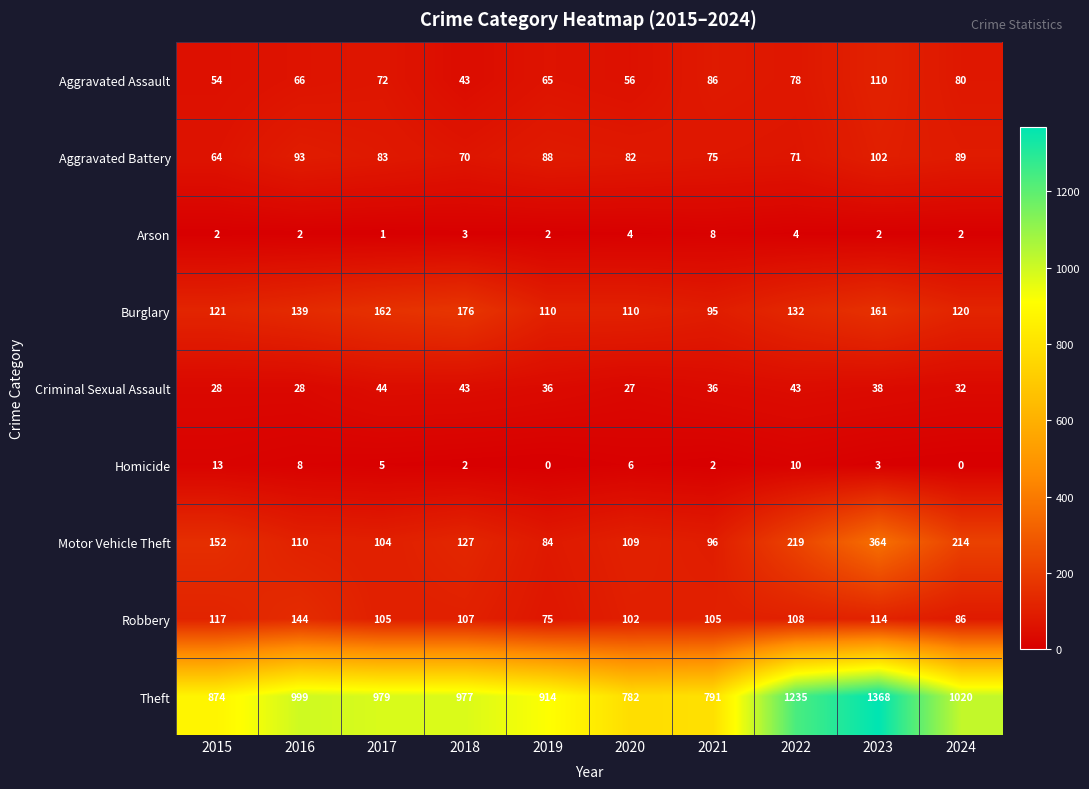

Which series has the widest spread of values?

Theft